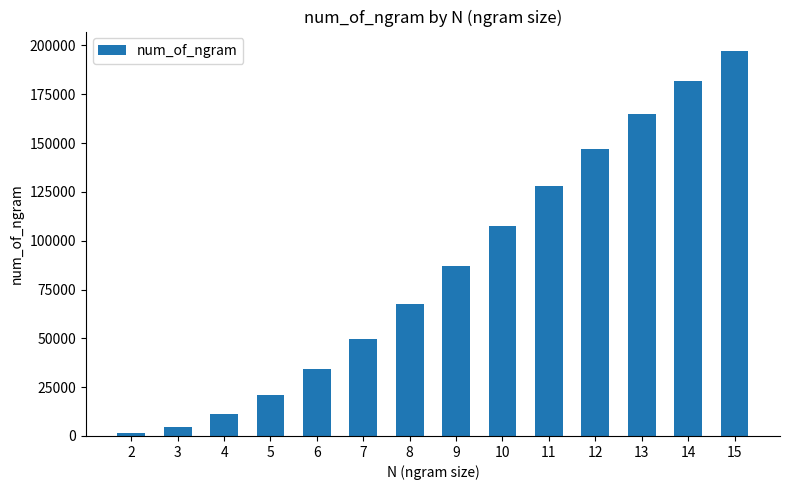

Approximately how many times larger is the value at 15 compared to 7?

4.0